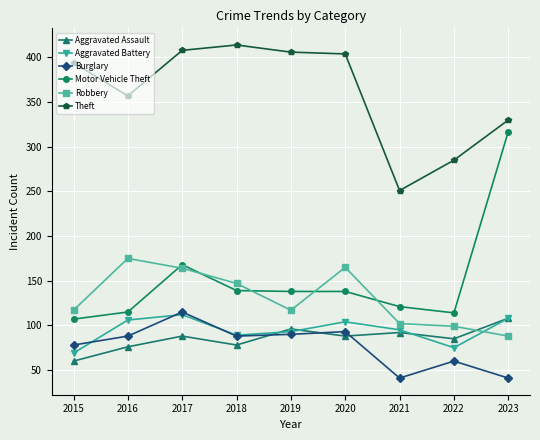

At which category does Robbery reach its first local valley?

2019